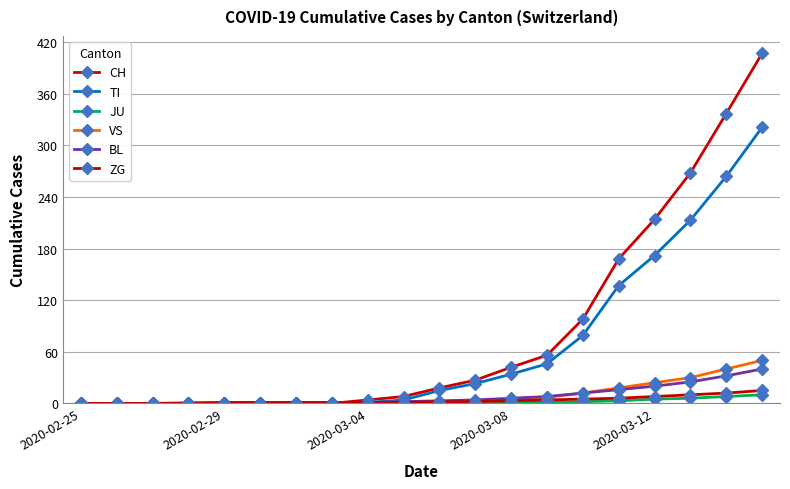

What is the difference between the maximum and minimum values in the ZG series?

15